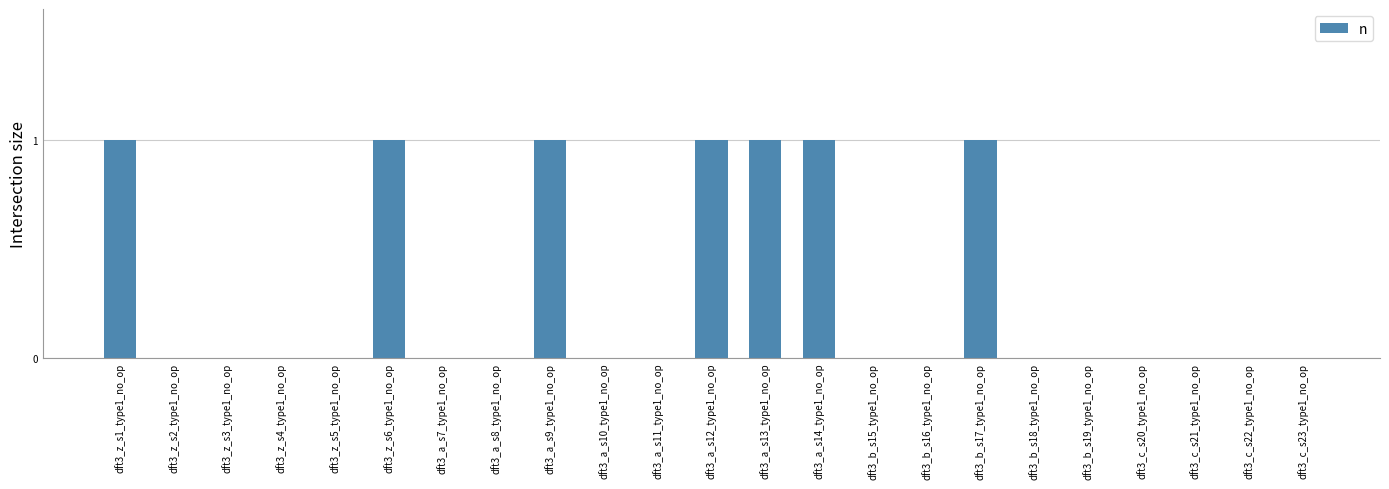

The chart shows a value of 0 at dft3_a_s13_type1_no_op. True or false?

False